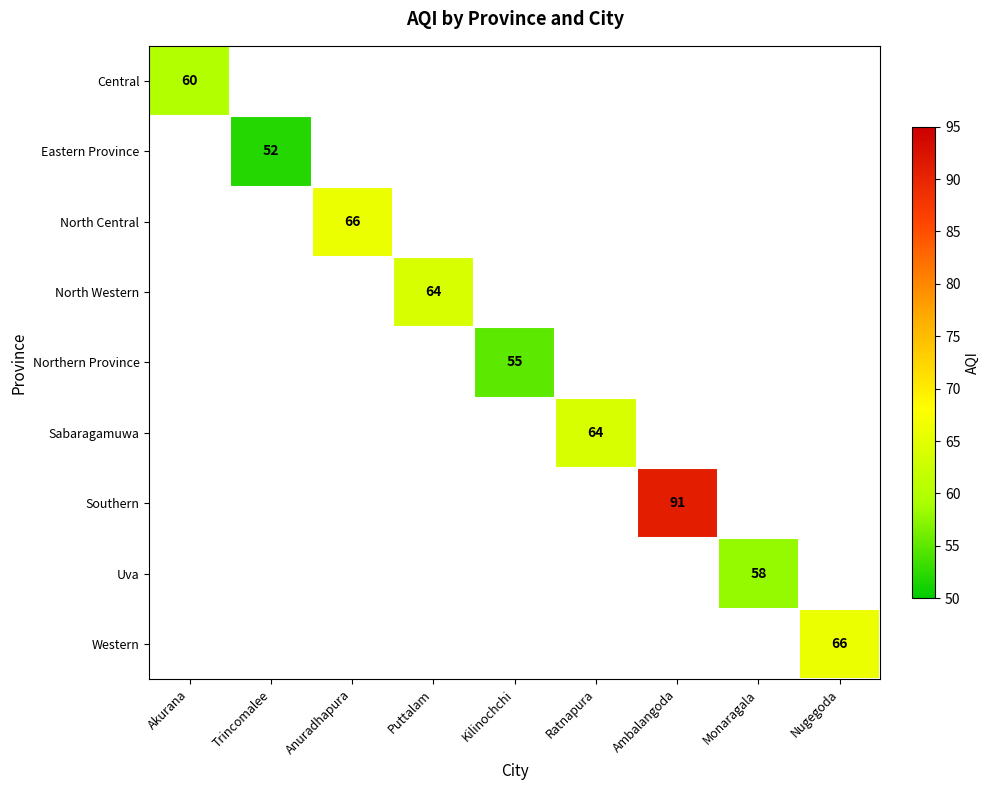

Is it true that Southern equals 40 at Ambalangoda?

False